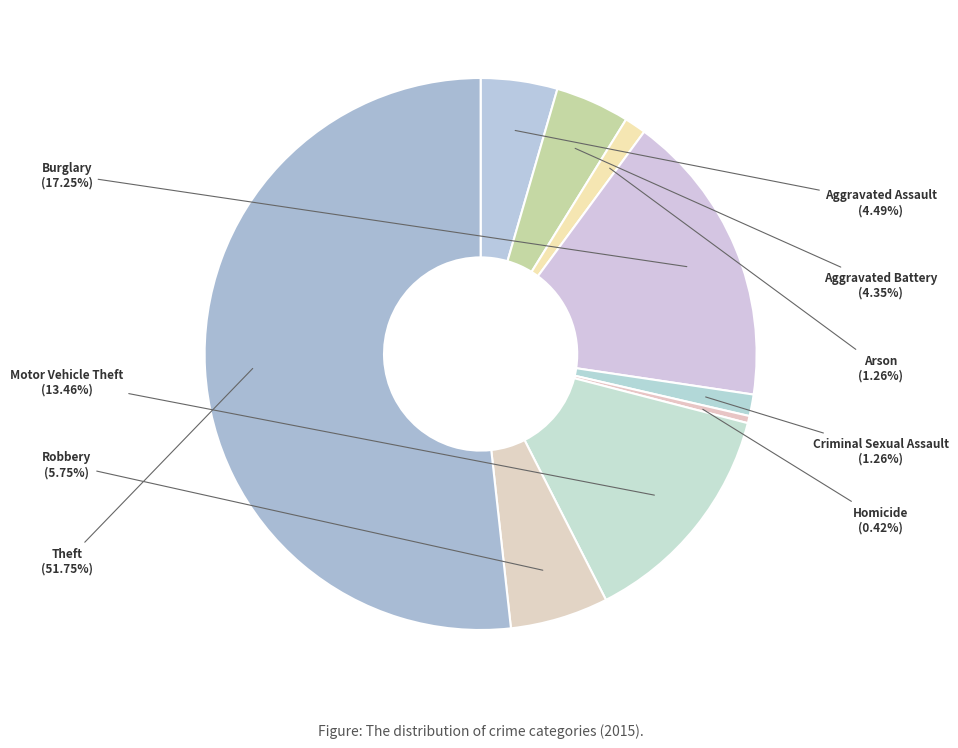

True or false: Aggravated Assault accounts for 16% of the total.

False